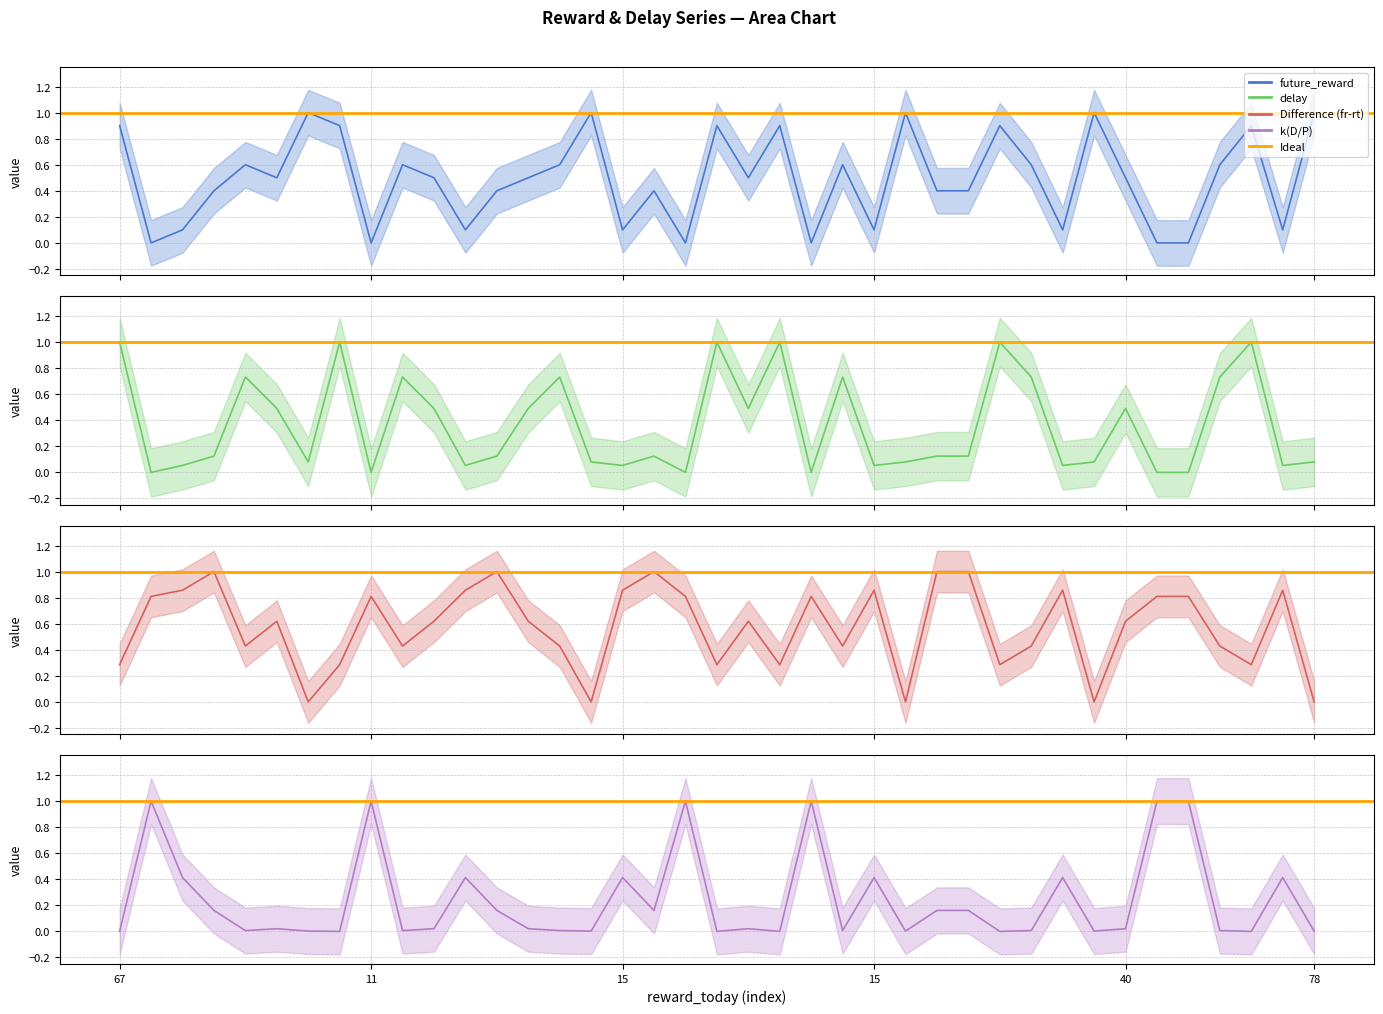

Does the chart display data point markers on the line(s)?

No